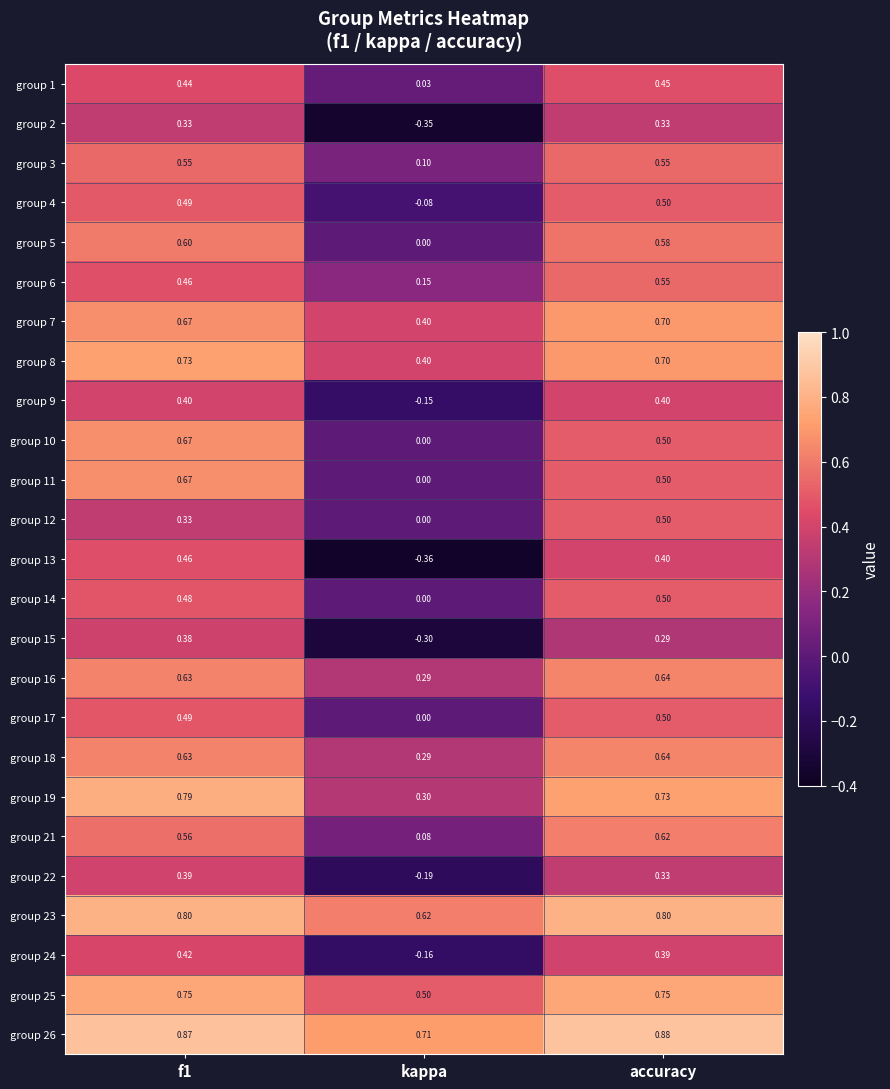

Is the value of group 6 at kappa greater than the value of group 16 at f1?

No